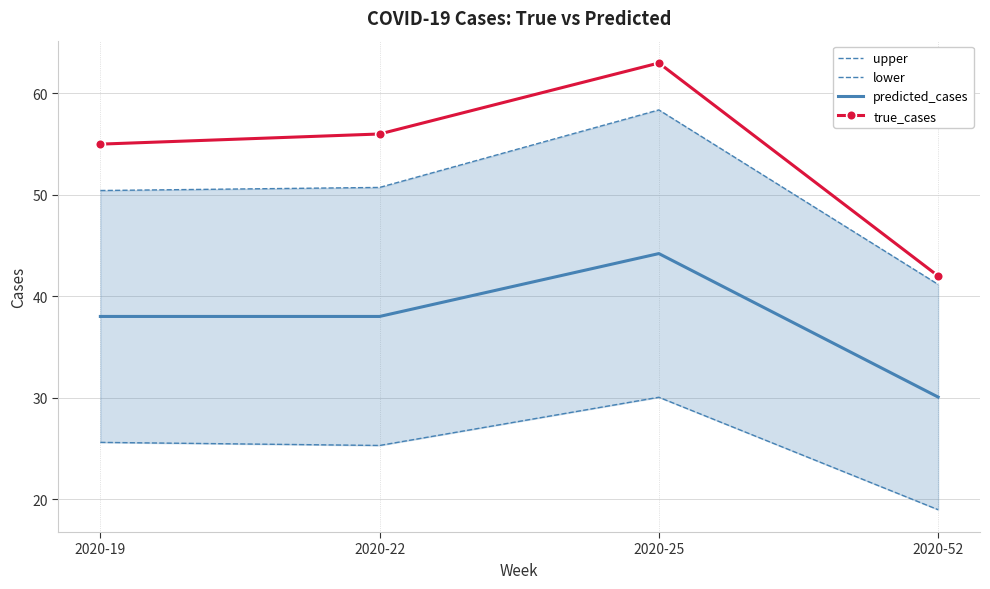

Which has a higher value, 2020-52 or 2020-22?

2020-22